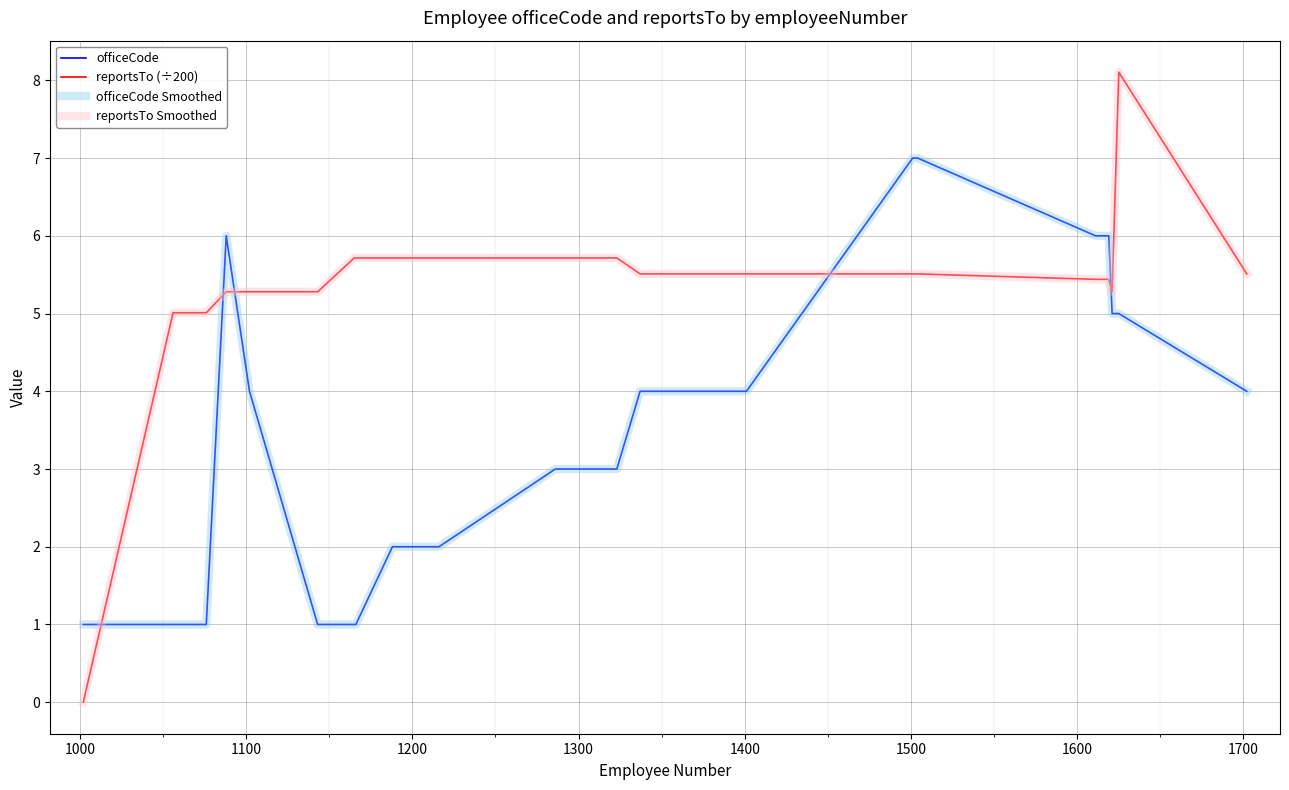

At how many categories does at least one series exceed 1?

22